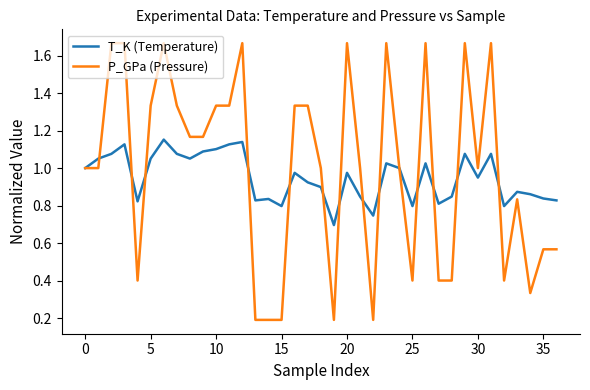

List the series in order of their peak value, lowest first.

T_K (Temperature), P_GPa (Pressure)